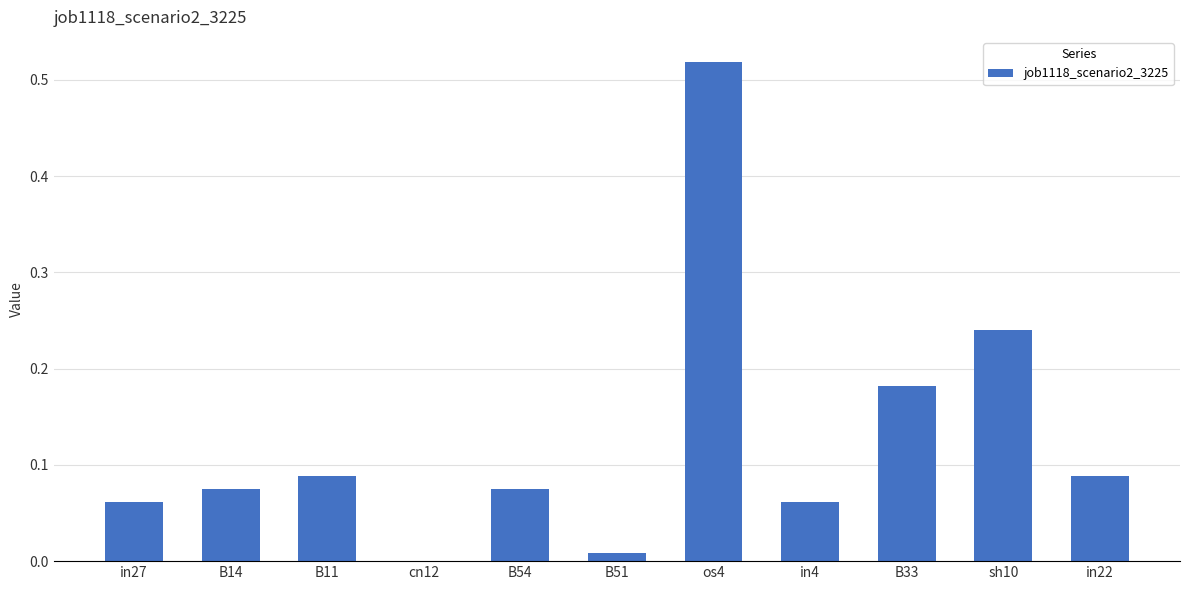

What is the change in value from B14 to sh10?

+0.2